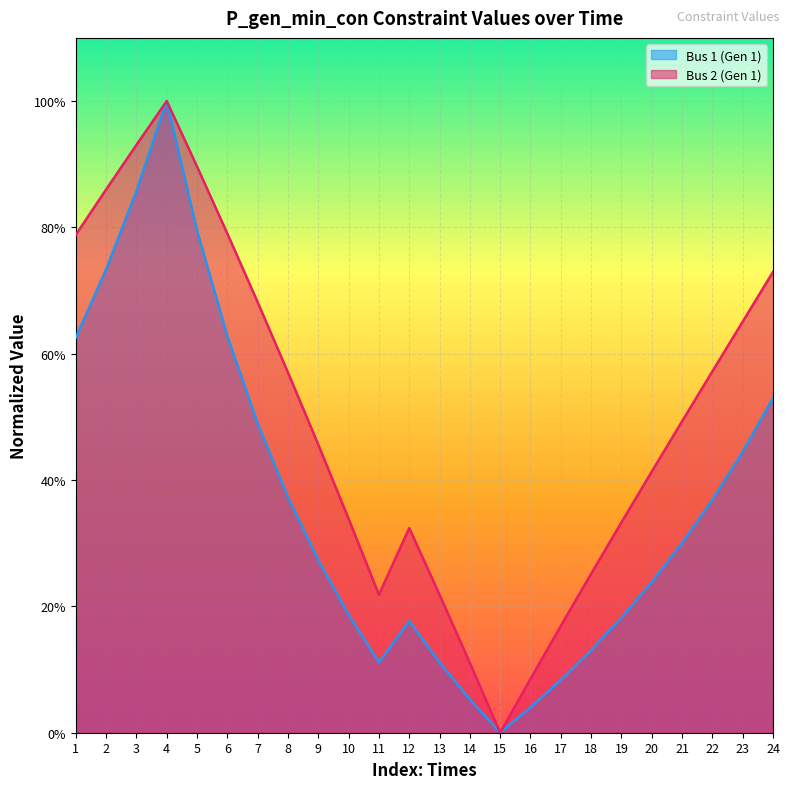

The Bus 2 (Gen 1) series shows 0.5 at 21. True or false?

True